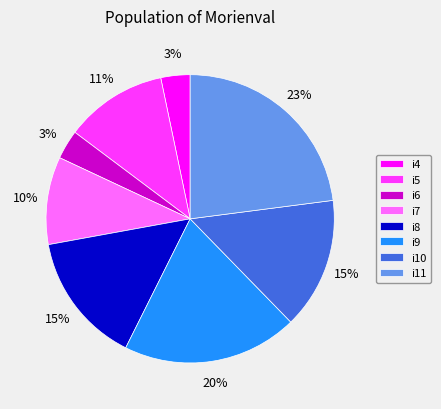

Does any single category account for the majority?

No